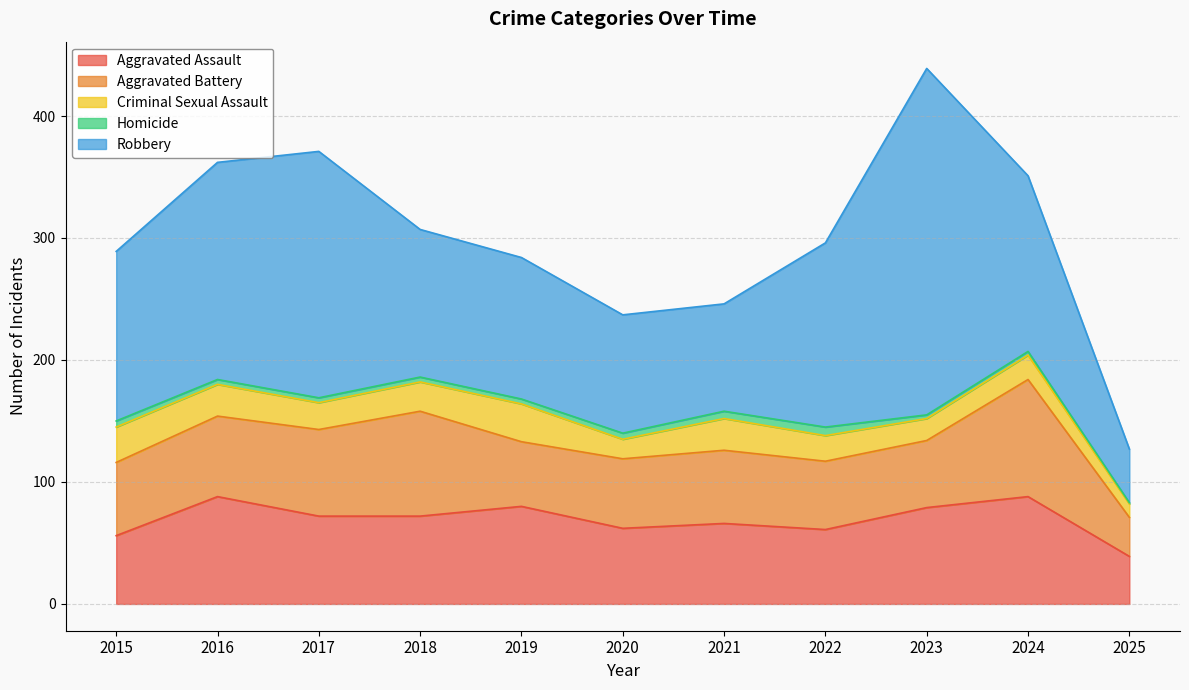

What is the value of the Homicide point at the 8th from the left?

7